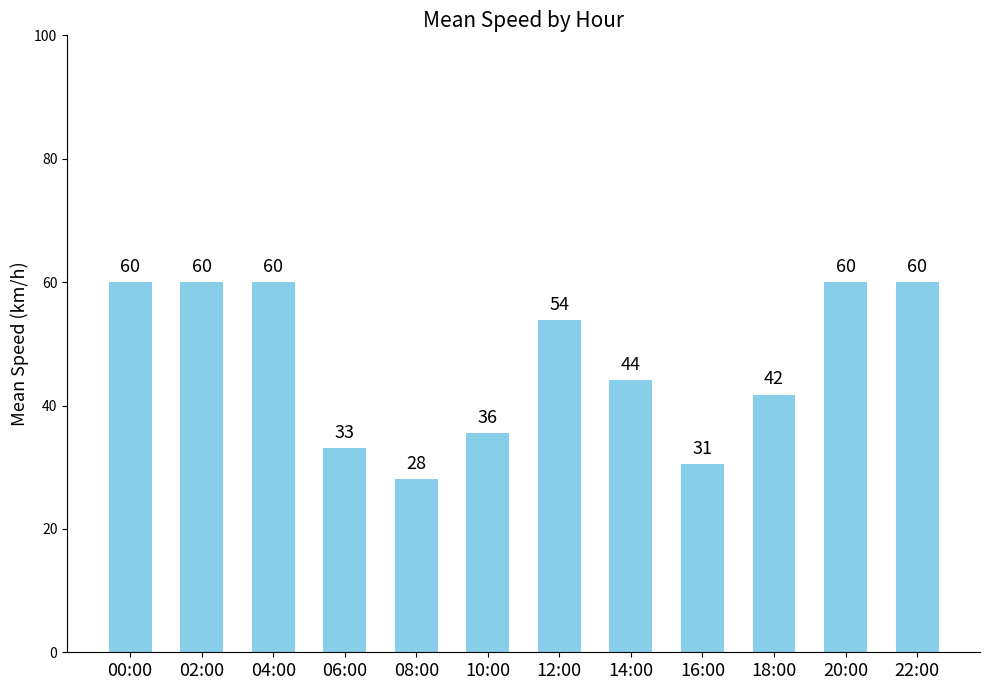

Does the chart contain stacked bars?

No